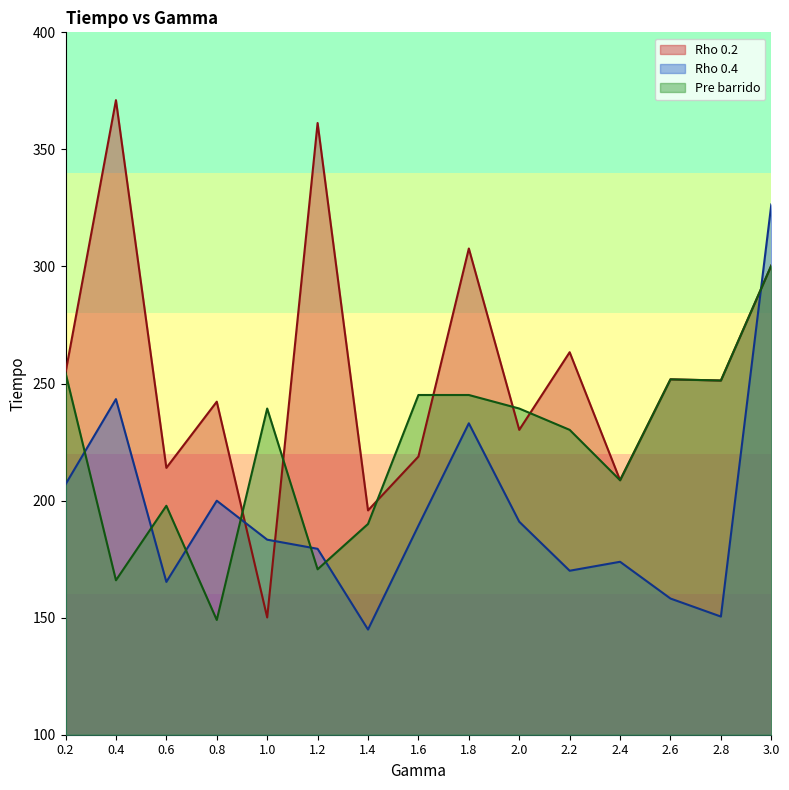

At how many categories does at least one series exceed 313?

3